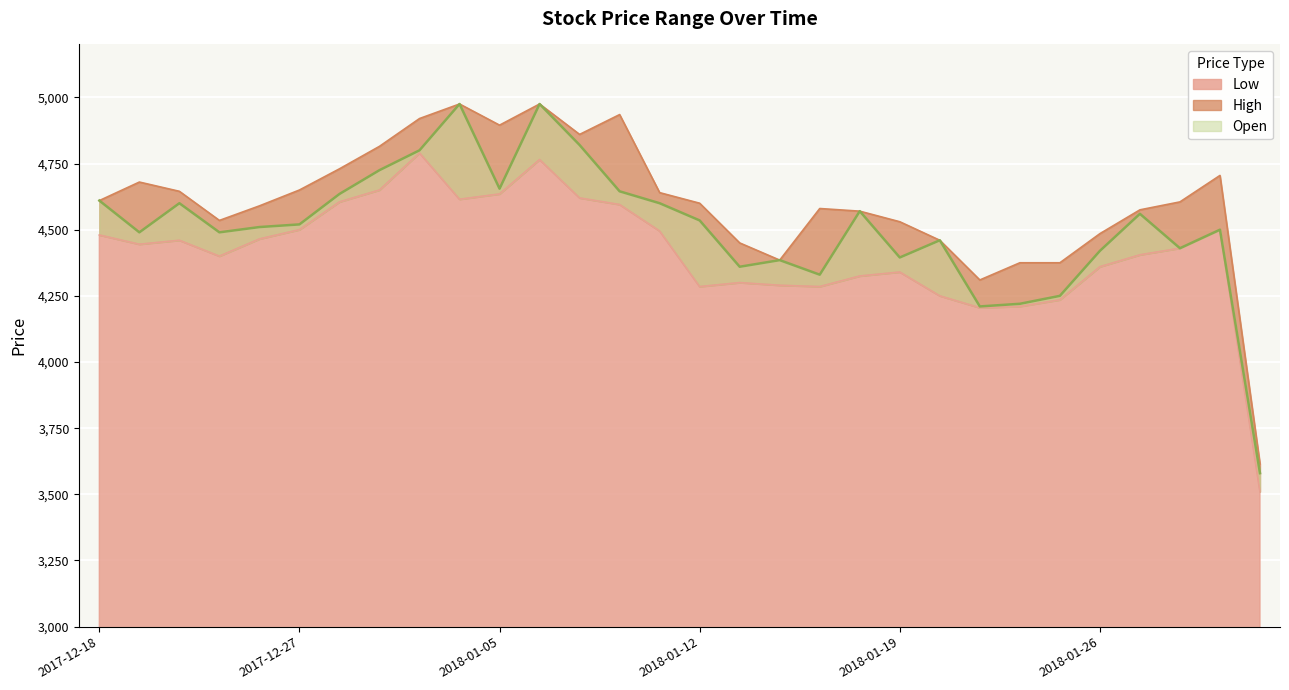

Reading left to right, transcribe all the data shown in this chart.

Open: 4610	4490	4600	4490	4510	4520	4635	4725	4800	4975	4655	4975	4820	4645	4600	4535	4360	4385	4330	4570	4395	4460	4210	4220	4250	4420	4560	4430	4500	3580
High: 4610	4680	4645	4535	4590	4650	4730	4815	4920	4975	4895	4975	4860	4935	4640	4600	4450	4385	4580	4570	4530	4460	4310	4375	4375	4485	4575	4605	4705	3615
Low: 4480	4445	4460	4400	4465	4500	4605	4650	4790	4615	4635	4765	4620	4595	4495	4285	4300	4290	4285	4325	4340	4250	4205	4210	4235	4360	4405	4430	4500	3510